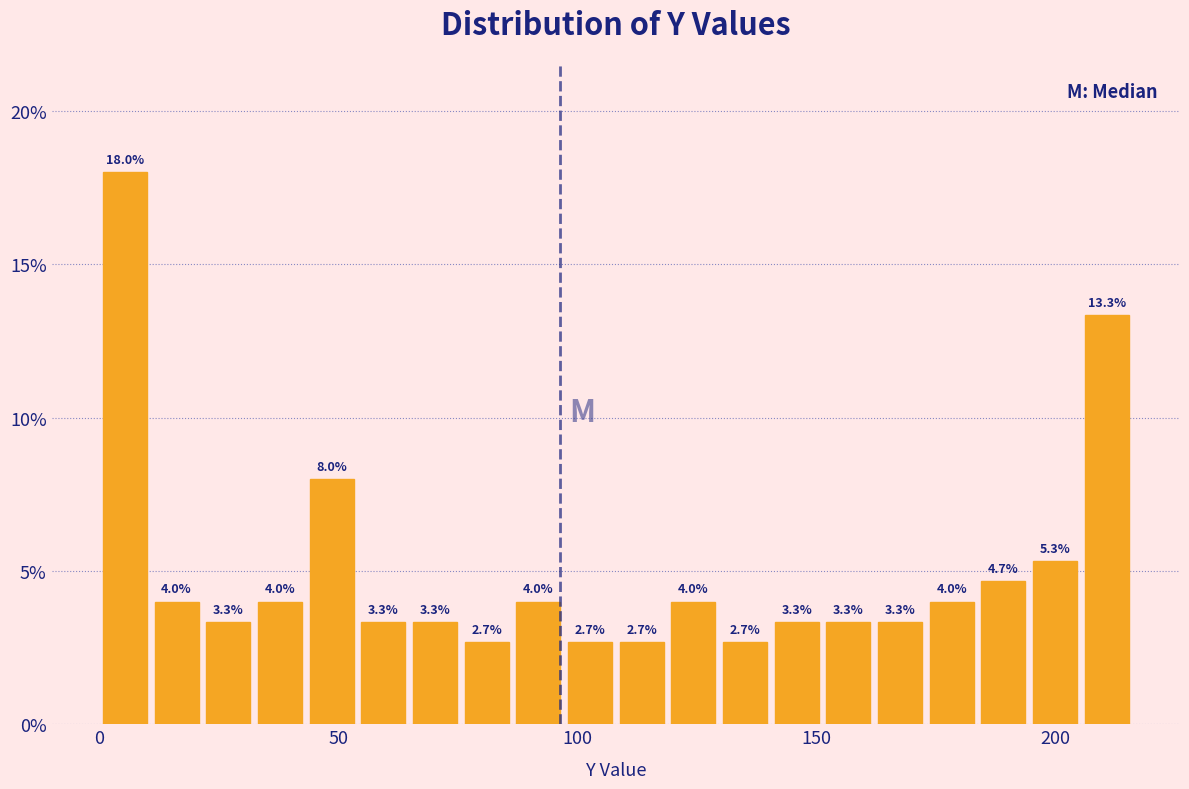

Read against the x-axis, roughly where is the centre of the tallest bar?

5